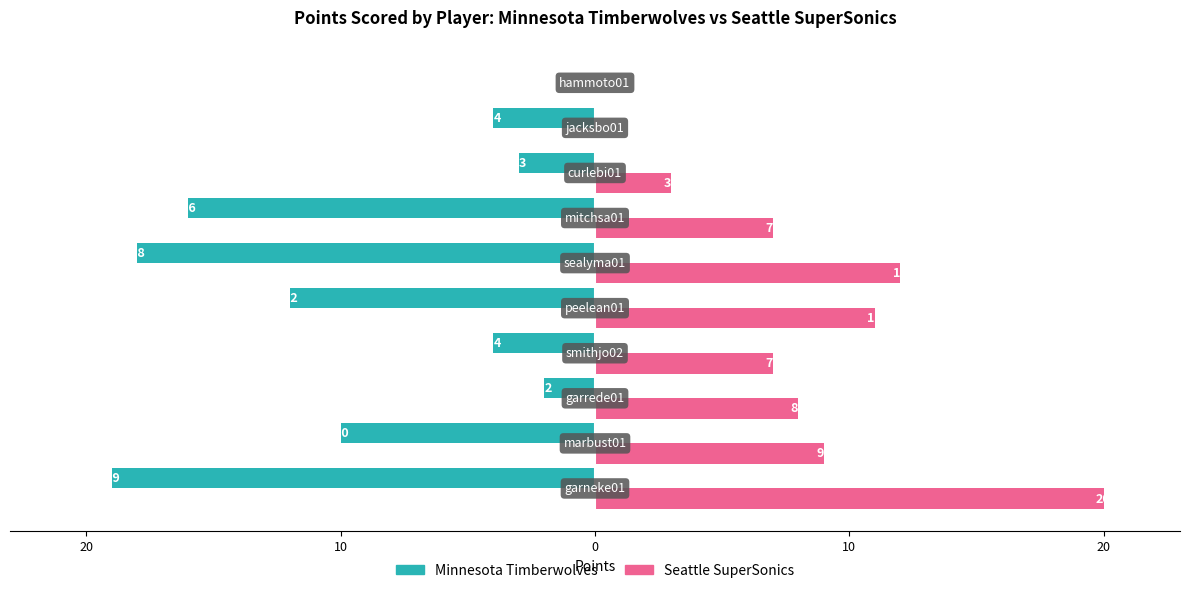

What are all the series names shown in the legend?

Minnesota Timberwolves, Seattle SuperSonics